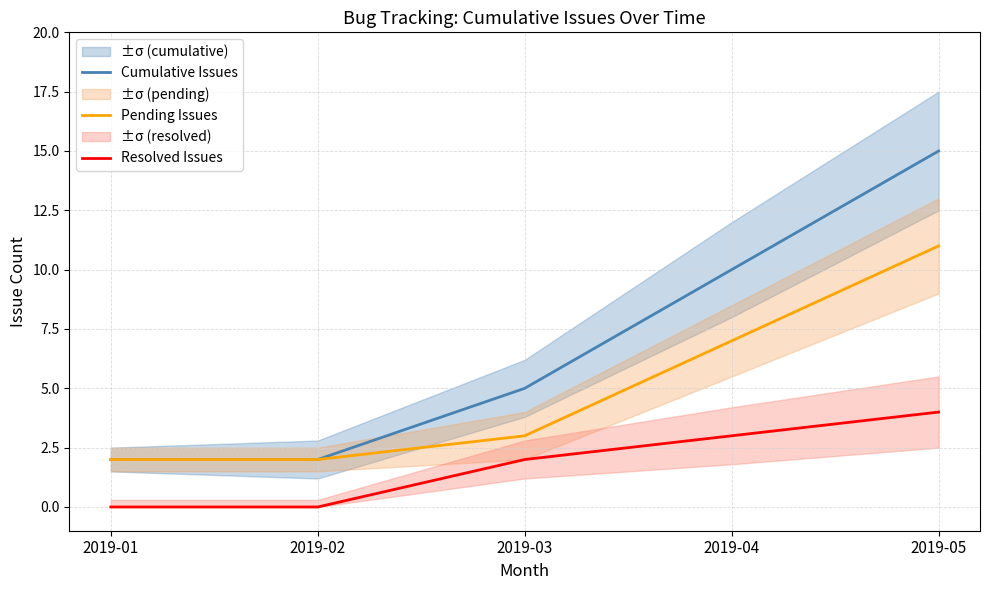

What is the difference between the maximum and minimum values in the Cumulative Issues series?

13